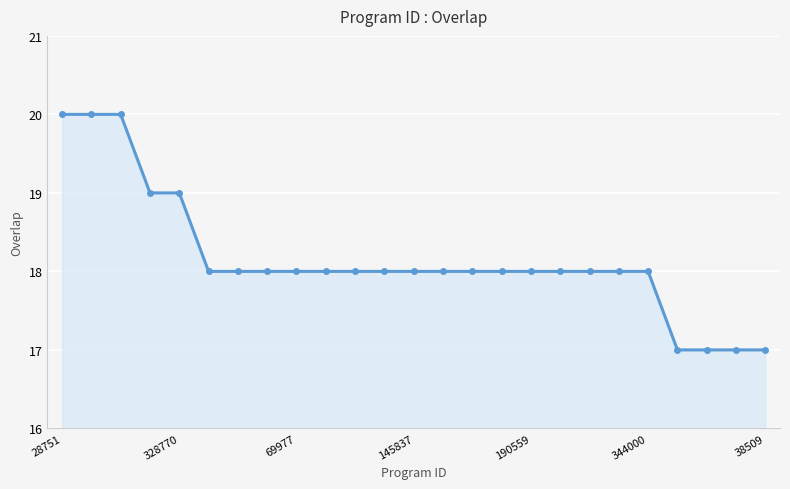

What is the value of the 24th point from the left?

17